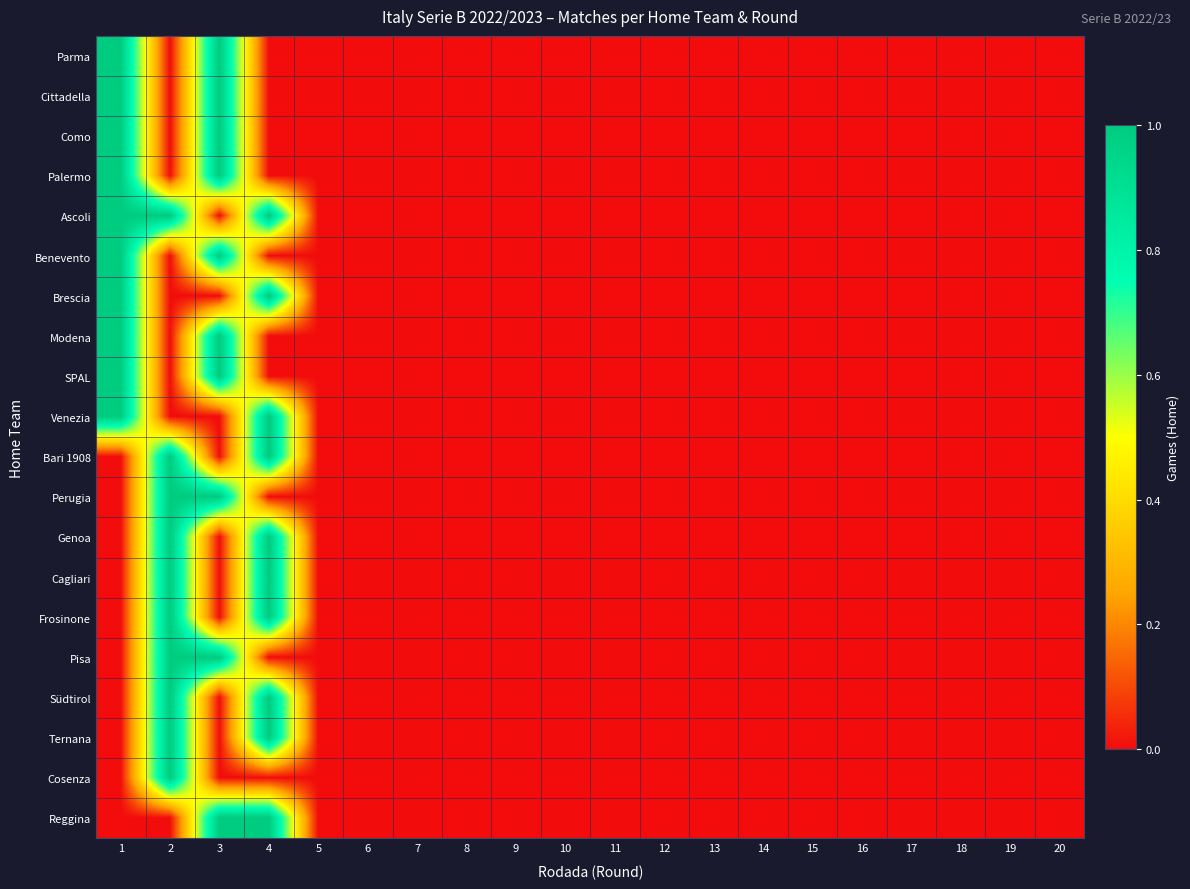

Reading left to right, extract all data points from this chart.

Parma: 1=1	2=0	3=1	4=0	5=0	6=0	7=0	8=0	9=0	10=0	11=0	12=0	13=0	14=0	15=0	16=0	17=0	18=0	19=0	20=0
Cittadella: 1=1	2=0	3=1	4=0	5=0	6=0	7=0	8=0	9=0	10=0	11=0	12=0	13=0	14=0	15=0	16=0	17=0	18=0	19=0	20=0
Como: 1=1	2=0	3=1	4=0	5=0	6=0	7=0	8=0	9=0	10=0	11=0	12=0	13=0	14=0	15=0	16=0	17=0	18=0	19=0	20=0
Palermo: 1=1	2=0	3=1	4=0	5=0	6=0	7=0	8=0	9=0	10=0	11=0	12=0	13=0	14=0	15=0	16=0	17=0	18=0	19=0	20=0
Ascoli: 1=1	2=1	3=0	4=1	5=0	6=0	7=0	8=0	9=0	10=0	11=0	12=0	13=0	14=0	15=0	16=0	17=0	18=0	19=0	20=0
Benevento: 1=1	2=0	3=1	4=0	5=0	6=0	7=0	8=0	9=0	10=0	11=0	12=0	13=0	14=0	15=0	16=0	17=0	18=0	19=0	20=0
Brescia: 1=1	2=0	3=0	4=1	5=0	6=0	7=0	8=0	9=0	10=0	11=0	12=0	13=0	14=0	15=0	16=0	17=0	18=0	19=0	20=0
Modena: 1=1	2=0	3=1	4=0	5=0	6=0	7=0	8=0	9=0	10=0	11=0	12=0	13=0	14=0	15=0	16=0	17=0	18=0	19=0	20=0
SPAL: 1=1	2=0	3=1	4=0	5=0	6=0	7=0	8=0	9=0	10=0	11=0	12=0	13=0	14=0	15=0	16=0	17=0	18=0	19=0	20=0
Venezia: 1=1	2=0	3=0	4=1	5=0	6=0	7=0	8=0	9=0	10=0	11=0	12=0	13=0	14=0	15=0	16=0	17=0	18=0	19=0	20=0
Bari 1908: 1=0	2=1	3=0	4=1	5=0	6=0	7=0	8=0	9=0	10=0	11=0	12=0	13=0	14=0	15=0	16=0	17=0	18=0	19=0	20=0
Perugia: 1=0	2=1	3=1	4=0	5=0	6=0	7=0	8=0	9=0	10=0	11=0	12=0	13=0	14=0	15=0	16=0	17=0	18=0	19=0	20=0
Genoa: 1=0	2=1	3=0	4=1	5=0	6=0	7=0	8=0	9=0	10=0	11=0	12=0	13=0	14=0	15=0	16=0	17=0	18=0	19=0	20=0
Cagliari: 1=0	2=1	3=0	4=1	5=0	6=0	7=0	8=0	9=0	10=0	11=0	12=0	13=0	14=0	15=0	16=0	17=0	18=0	19=0	20=0
Frosinone: 1=0	2=1	3=0	4=1	5=0	6=0	7=0	8=0	9=0	10=0	11=0	12=0	13=0	14=0	15=0	16=0	17=0	18=0	19=0	20=0
Pisa: 1=0	2=1	3=1	4=0	5=0	6=0	7=0	8=0	9=0	10=0	11=0	12=0	13=0	14=0	15=0	16=0	17=0	18=0	19=0	20=0
Südtirol: 1=0	2=1	3=0	4=1	5=0	6=0	7=0	8=0	9=0	10=0	11=0	12=0	13=0	14=0	15=0	16=0	17=0	18=0	19=0	20=0
Ternana: 1=0	2=1	3=0	4=1	5=0	6=0	7=0	8=0	9=0	10=0	11=0	12=0	13=0	14=0	15=0	16=0	17=0	18=0	19=0	20=0
Cosenza: 1=0	2=1	3=0	4=0	5=0	6=0	7=0	8=0	9=0	10=0	11=0	12=0	13=0	14=0	15=0	16=0	17=0	18=0	19=0	20=0
Reggina: 1=0	2=0	3=1	4=1	5=0	6=0	7=0	8=0	9=0	10=0	11=0	12=0	13=0	14=0	15=0	16=0	17=0	18=0	19=0	20=0